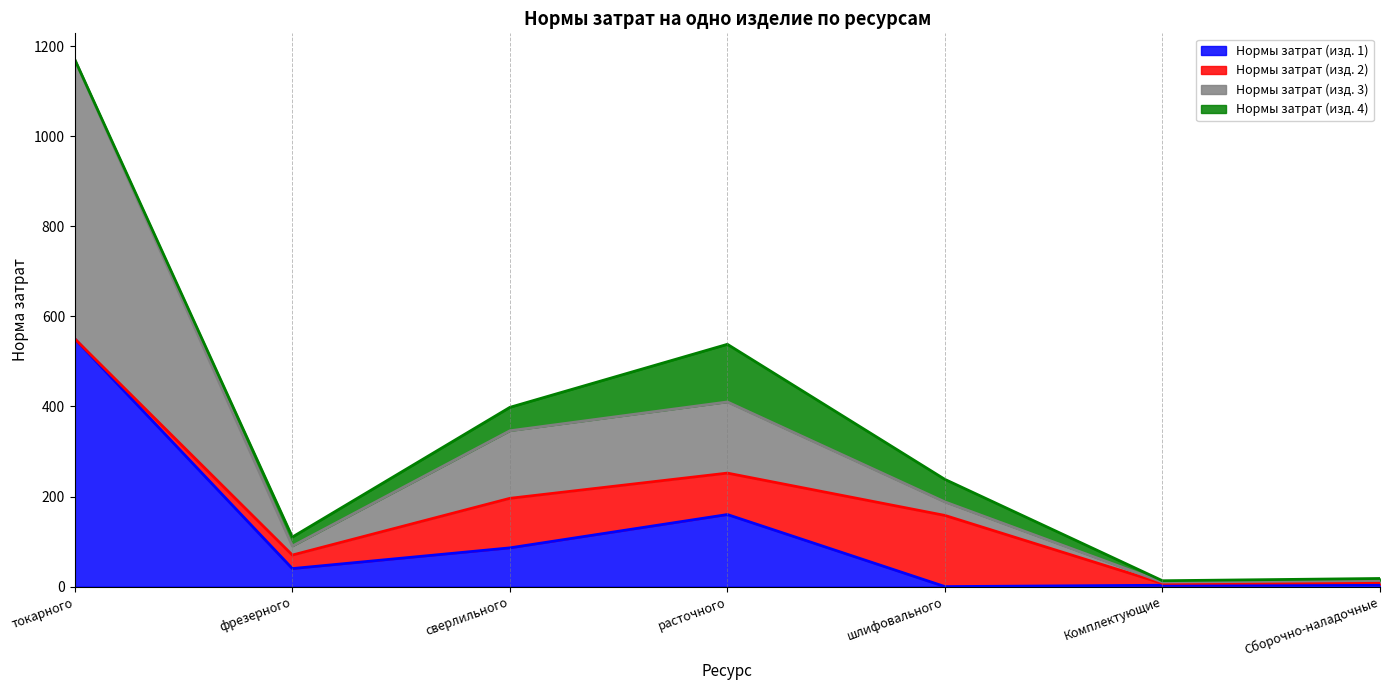

What is the total value across all series at шлифовального?

238.0